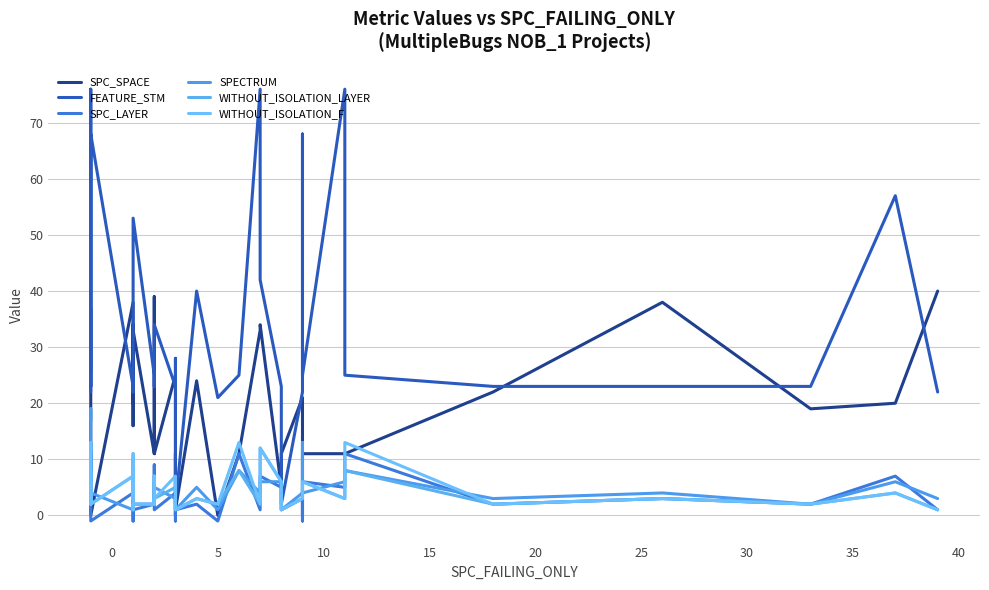

Count the number of data series in this chart.

6